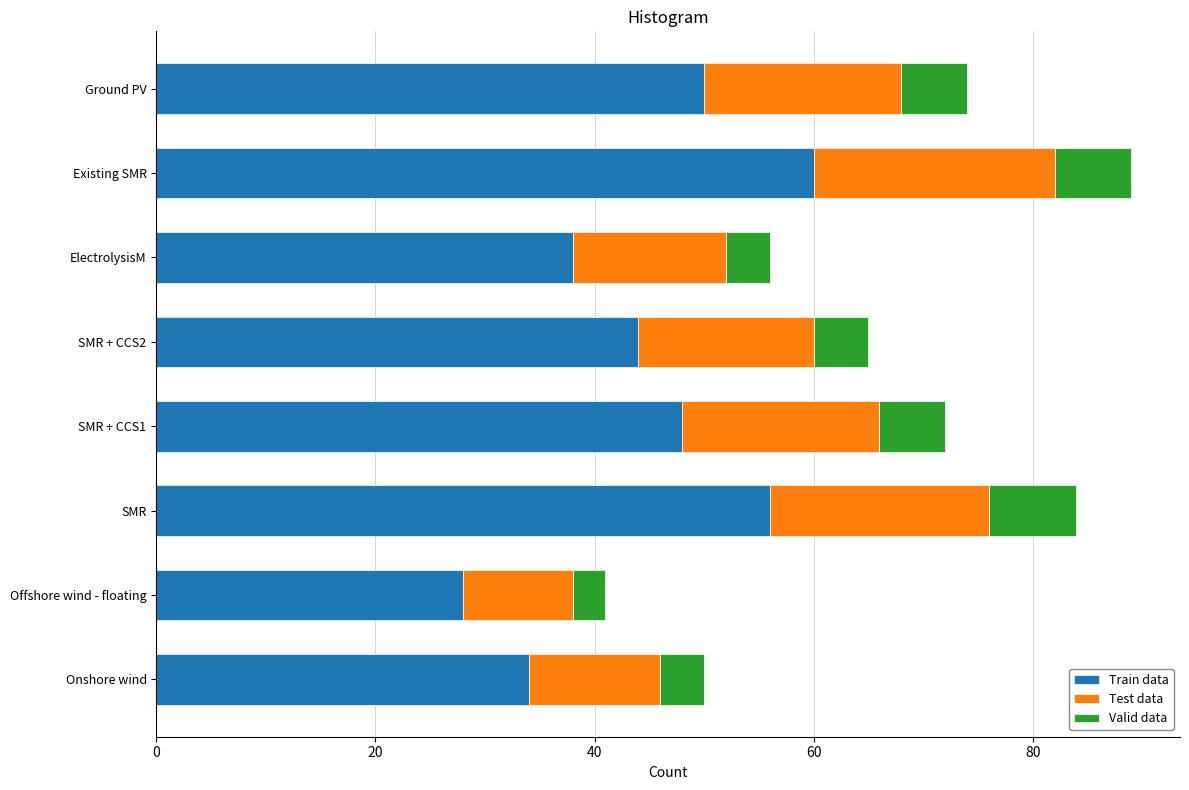

List the labels in order of Train data value, largest first.

Existing SMR, SMR, Ground PV, SMR + CCS1, SMR + CCS2, ElectrolysisM, Onshore wind, Offshore wind - floating